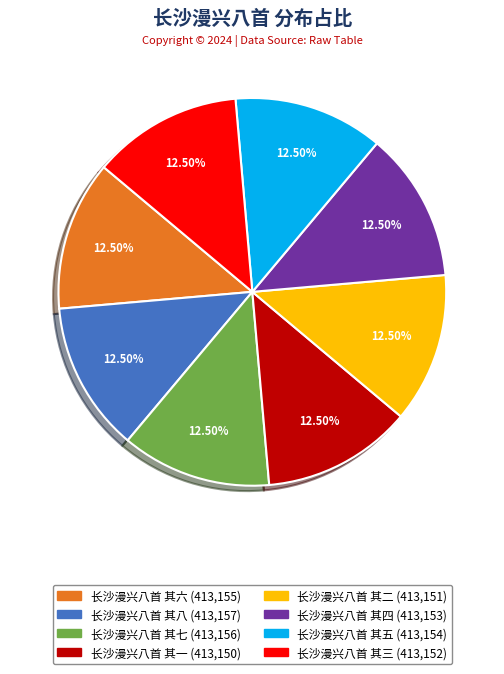

What is the ratio of the value at 长沙漫兴八首 其七 to the value at 长沙漫兴八首 其五?

1.0